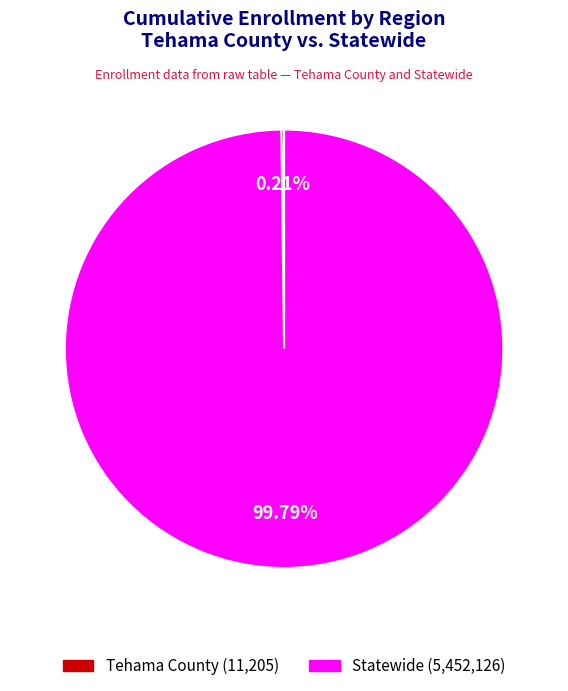

Which slice is the largest?

Statewide